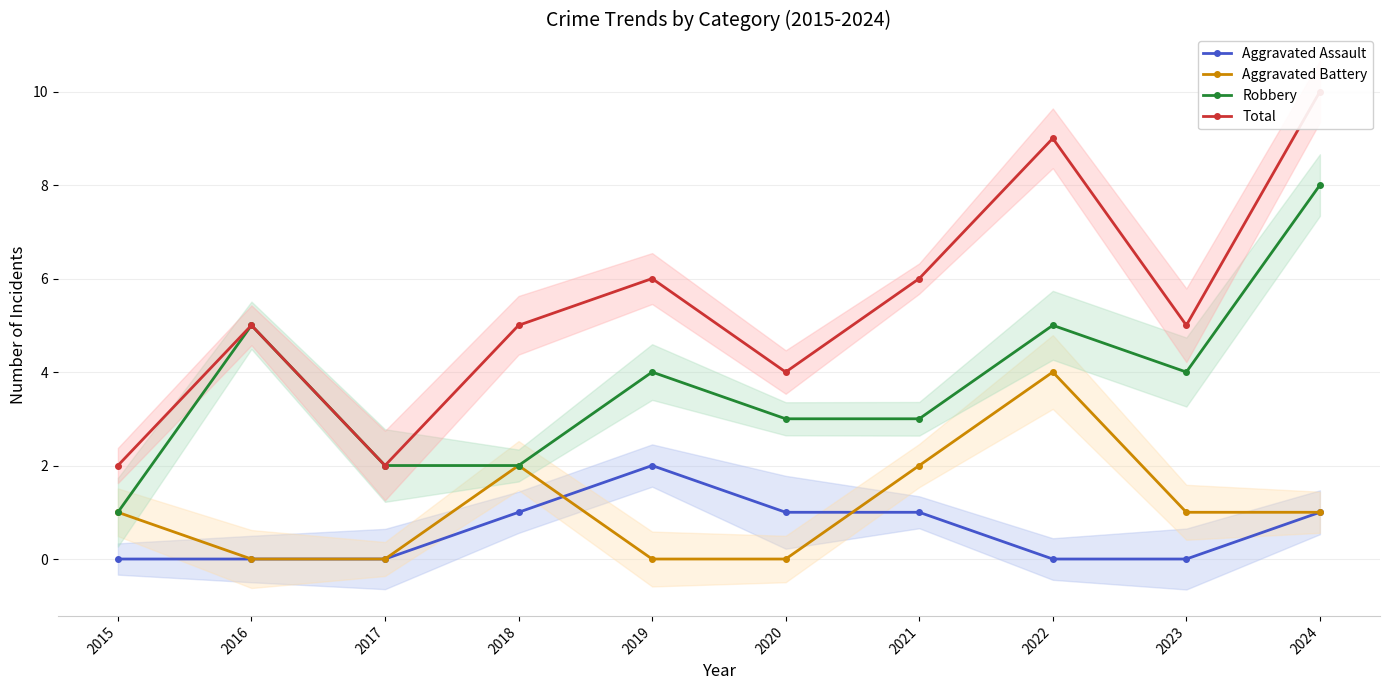

Reading left to right, what are all the values shown in this chart?

Aggravated Assault: 0	0	0	1	2	1	1	0	0	1
Aggravated Battery: 1	0	0	2	0	0	2	4	1	1
Robbery: 1	5	2	2	4	3	3	5	4	8
Total: 2	5	2	5	6	4	6	9	5	10